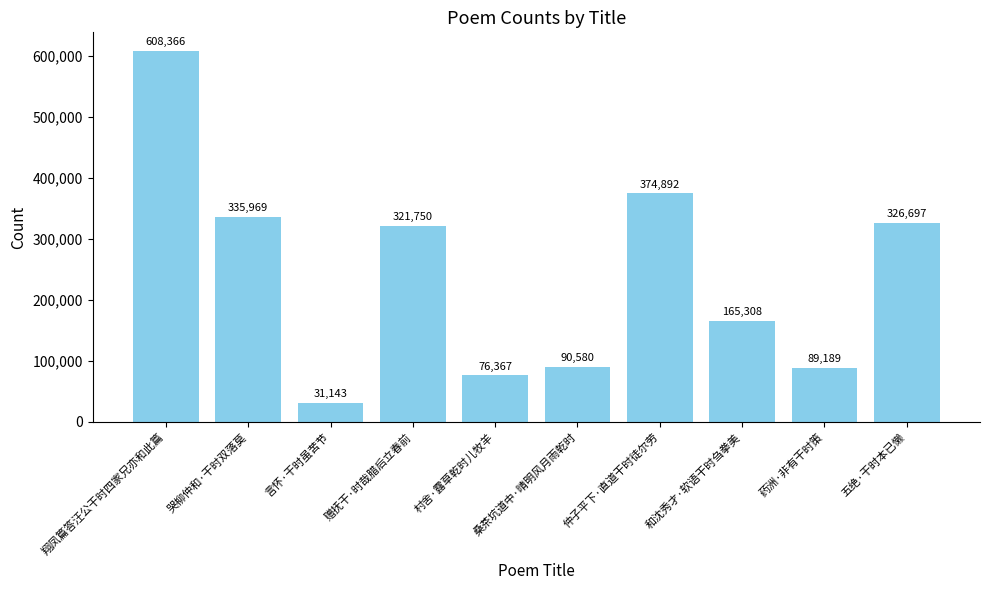

At which label is the value closest to 319754?

赠抚干·时哉腊后立春前